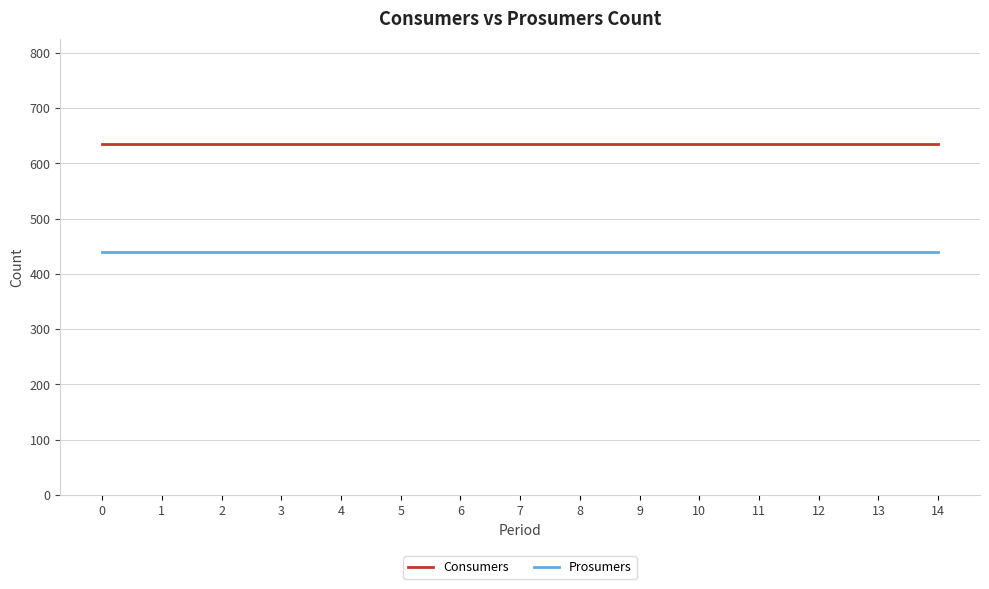

At 8, list the series in order from largest to smallest.

Consumers, Prosumers